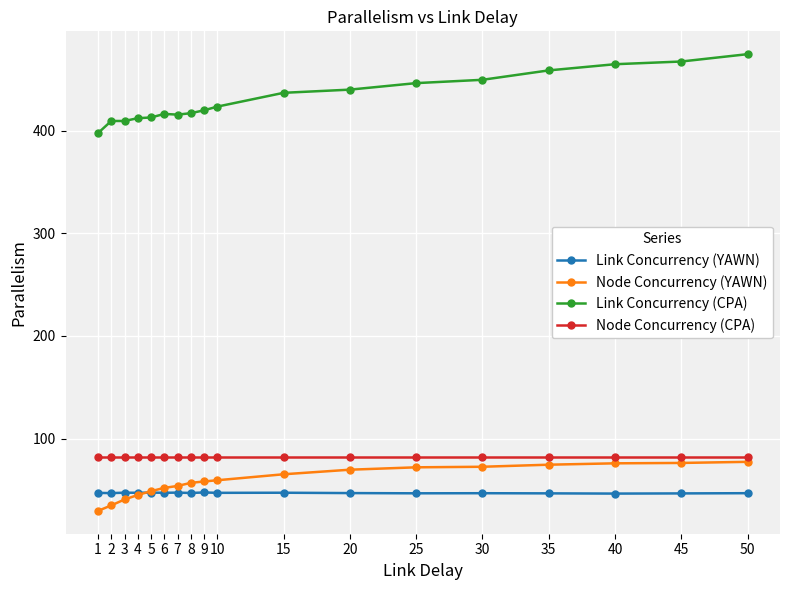

True or false: Link Concurrency (CPA) has a value of 458.9 at 35.

True